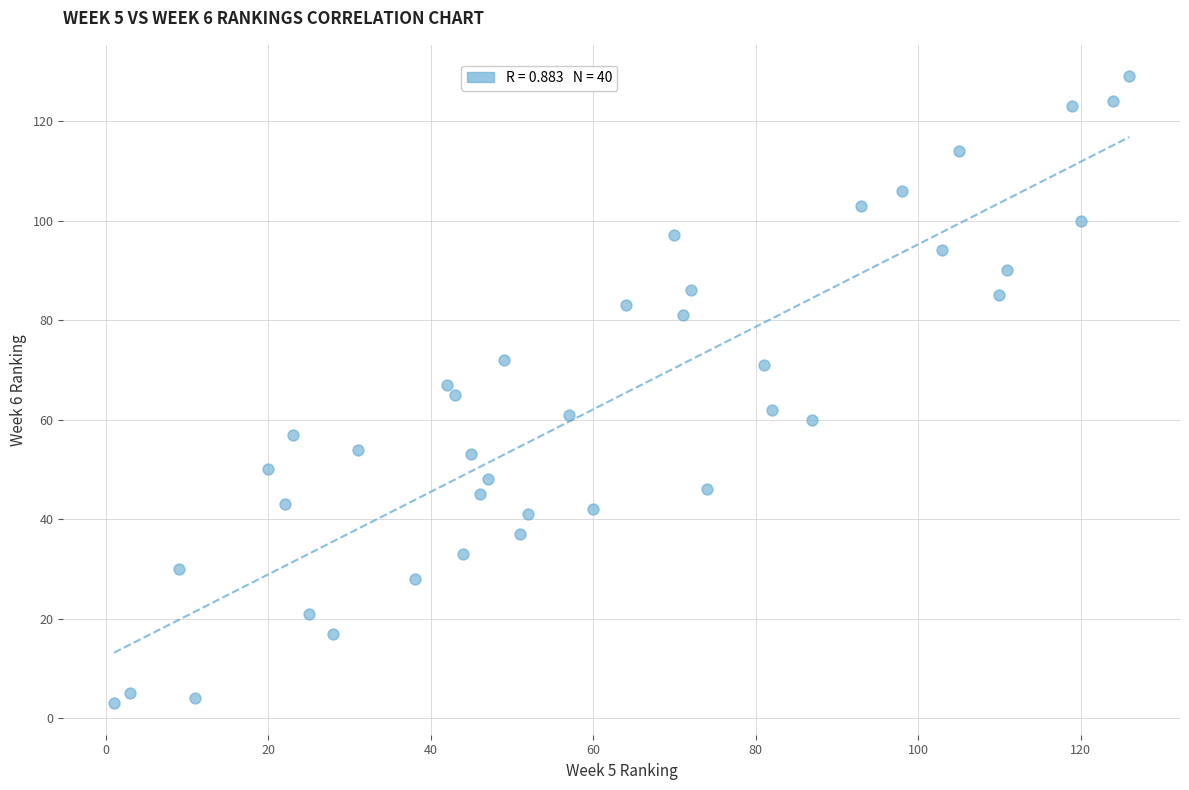

What is the range of X values (max minus min)?

125